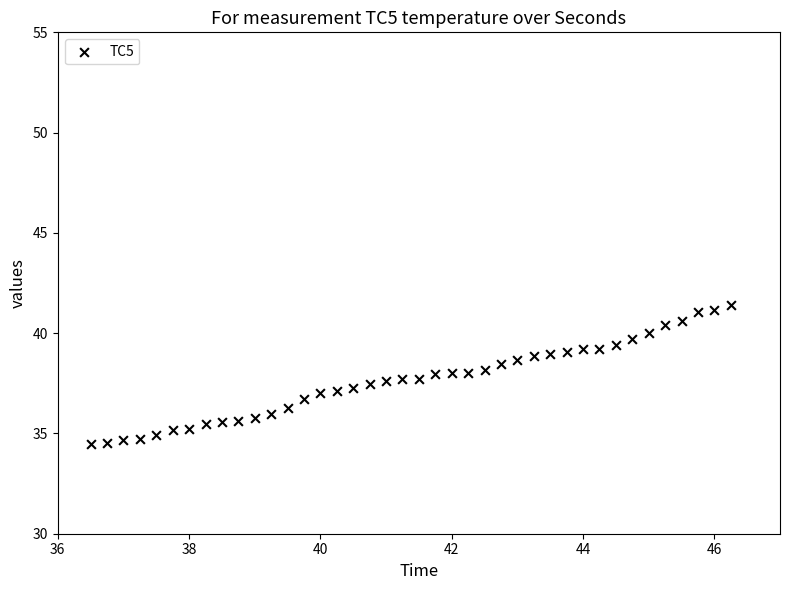

What is the range of X values (max minus min)?

9.8